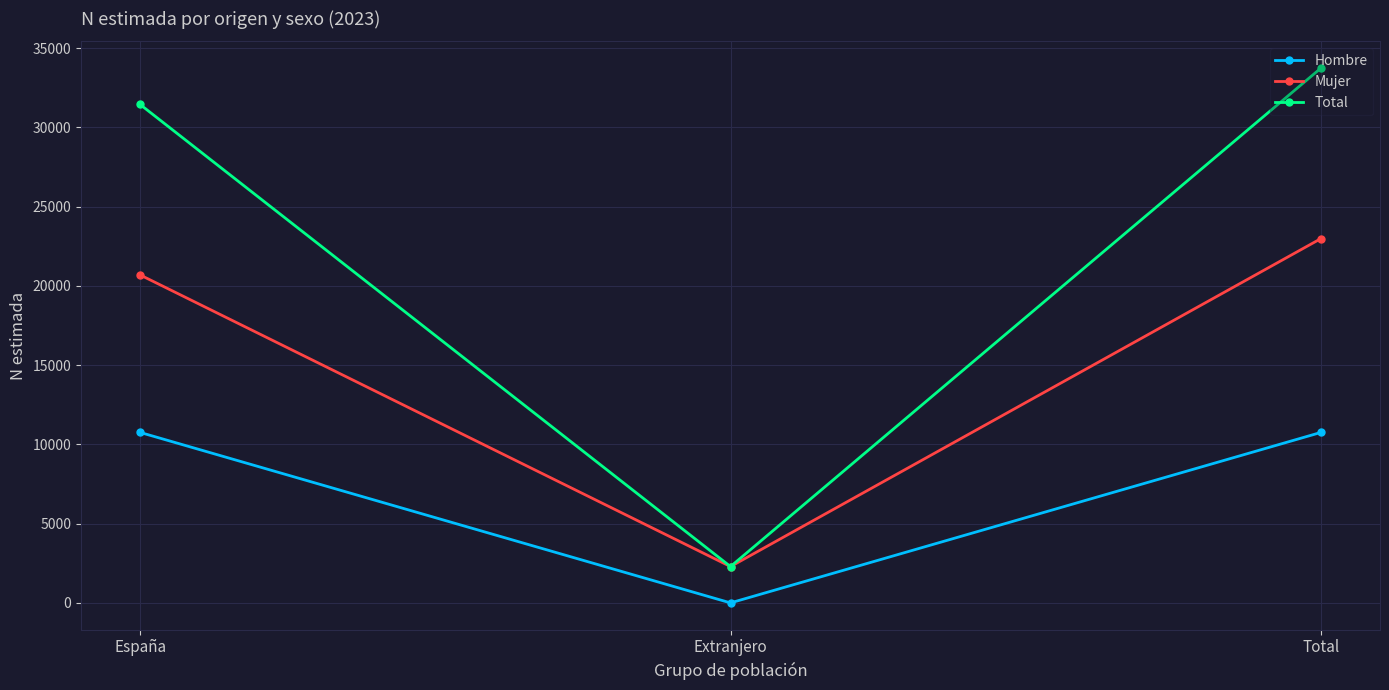

What is the greatest value displayed?

33739